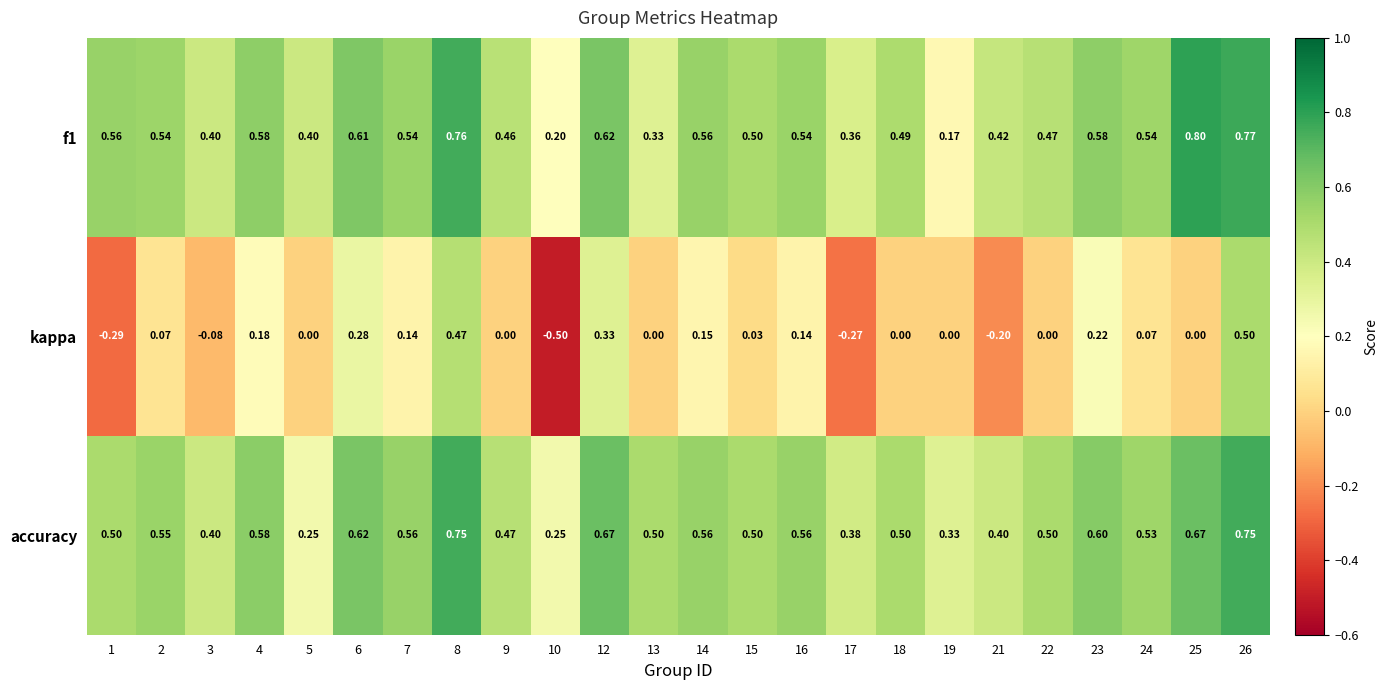

Which series has the largest range (max minus min)?

kappa